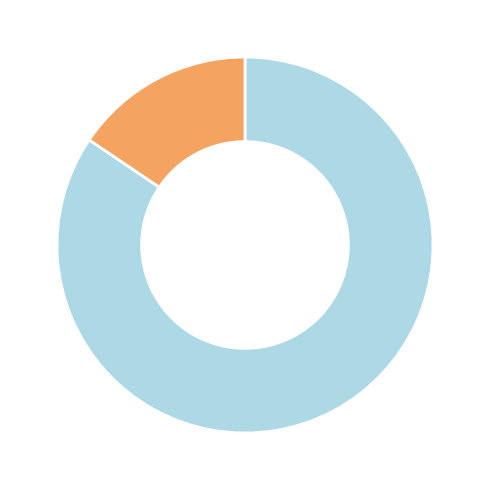

Does any single category account for the majority?

Yes